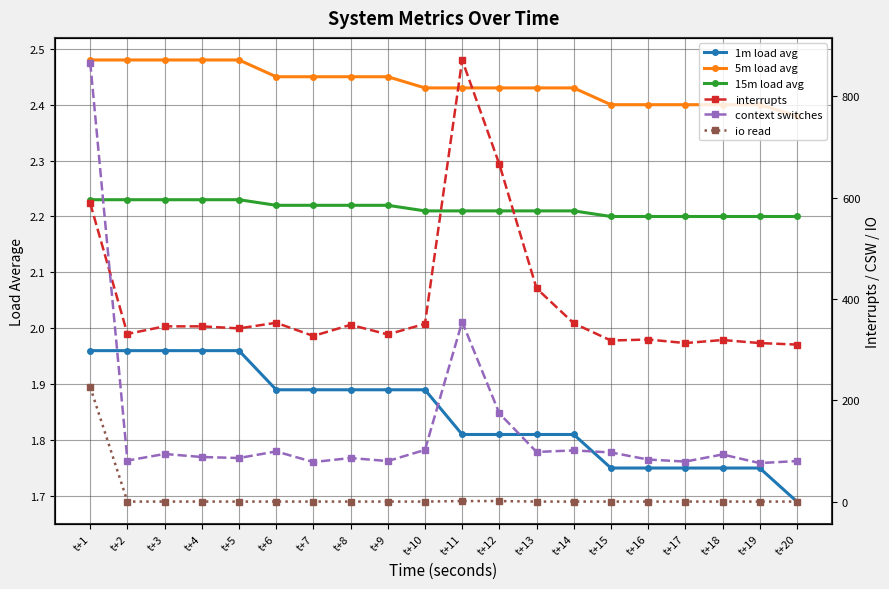

How many times do io read and 15m load avg cross each other?

1